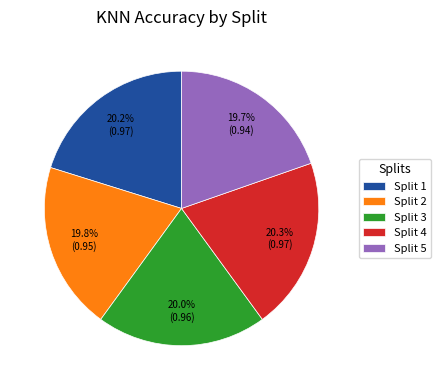

What portion of the pie excludes Split 5?

80.3%